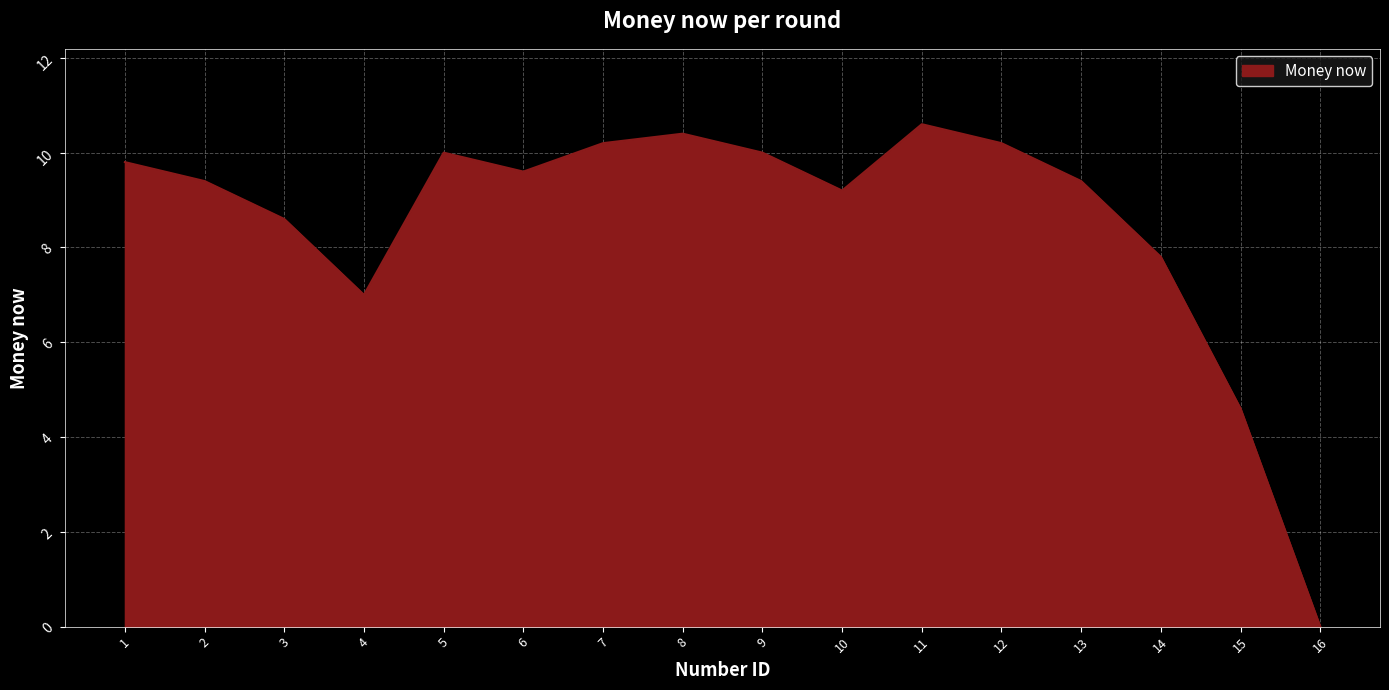

What is the difference between the maximum and minimum values?

10.6